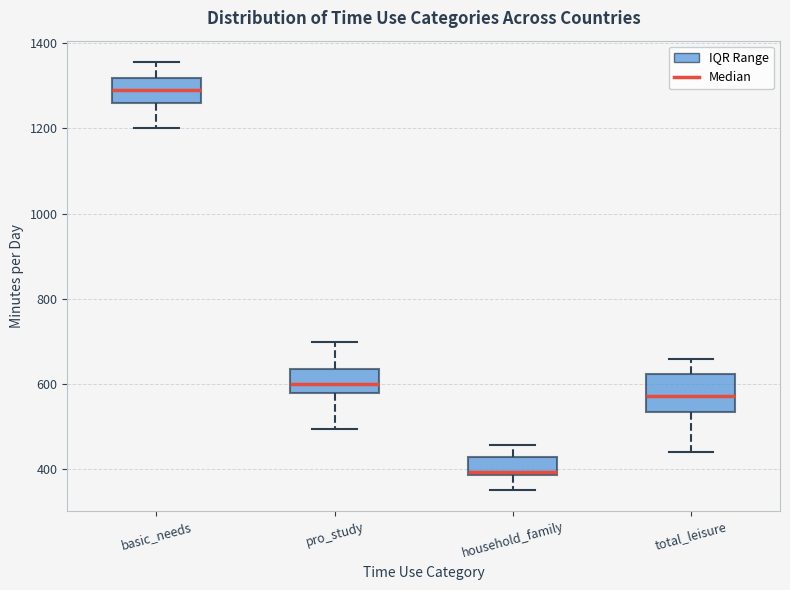

Reading left to right, transcribe this box plot: for each box, give where its median line is, the range the box spans, and where its two whiskers end, as read against the y-axis. The values are not printed on the chart, so give them approximately, as read against the axis.

basic_needs: median 1300, box 1260 to 1320, whiskers 1200 to 1360
pro_study: median 600, box 580 to 640, whiskers 500 to 700
household_family: median 400, box 380 to 420, whiskers 360 to 460
total_leisure: median 580, box 540 to 620, whiskers 440 to 660